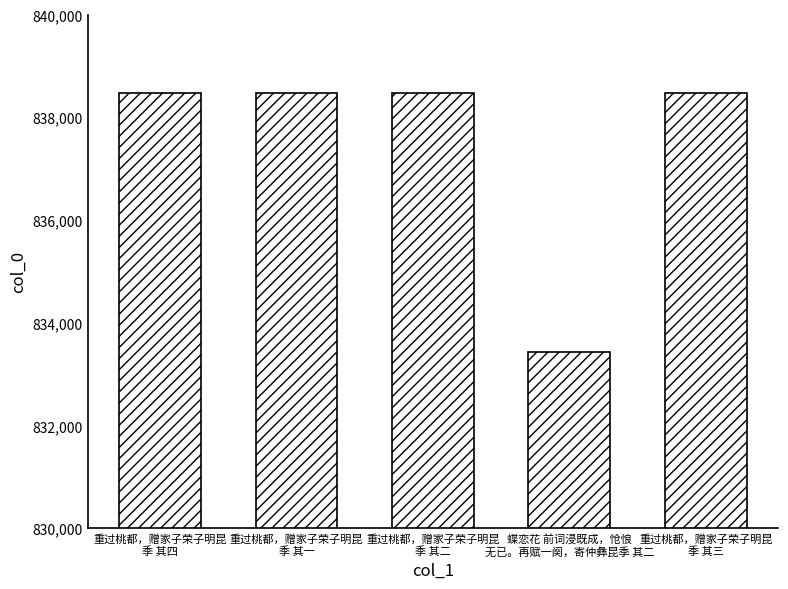

What is the value of the 5th bar from the left?

838465